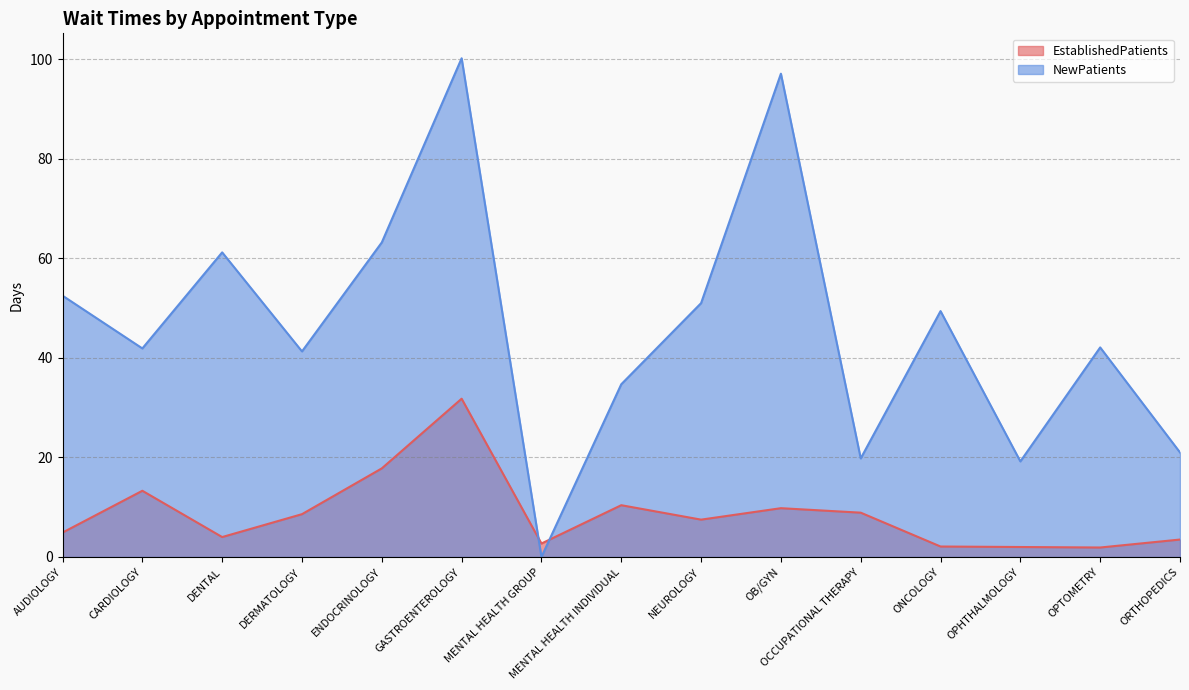

Read the NewPatients value at OPHTHALMOLOGY.

19.2